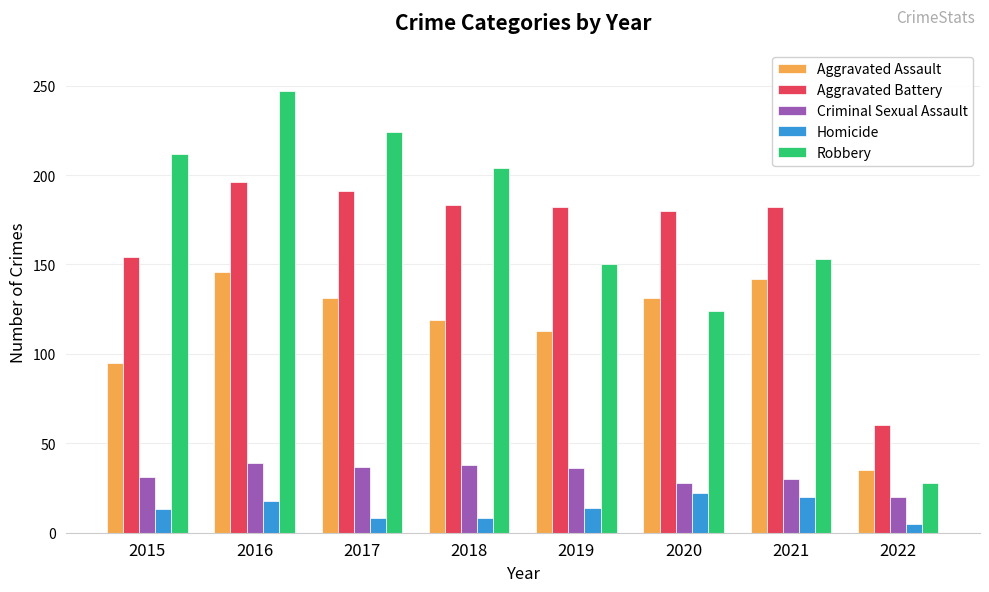

What is the value of the Homicide bar at the 6th from the left?

22